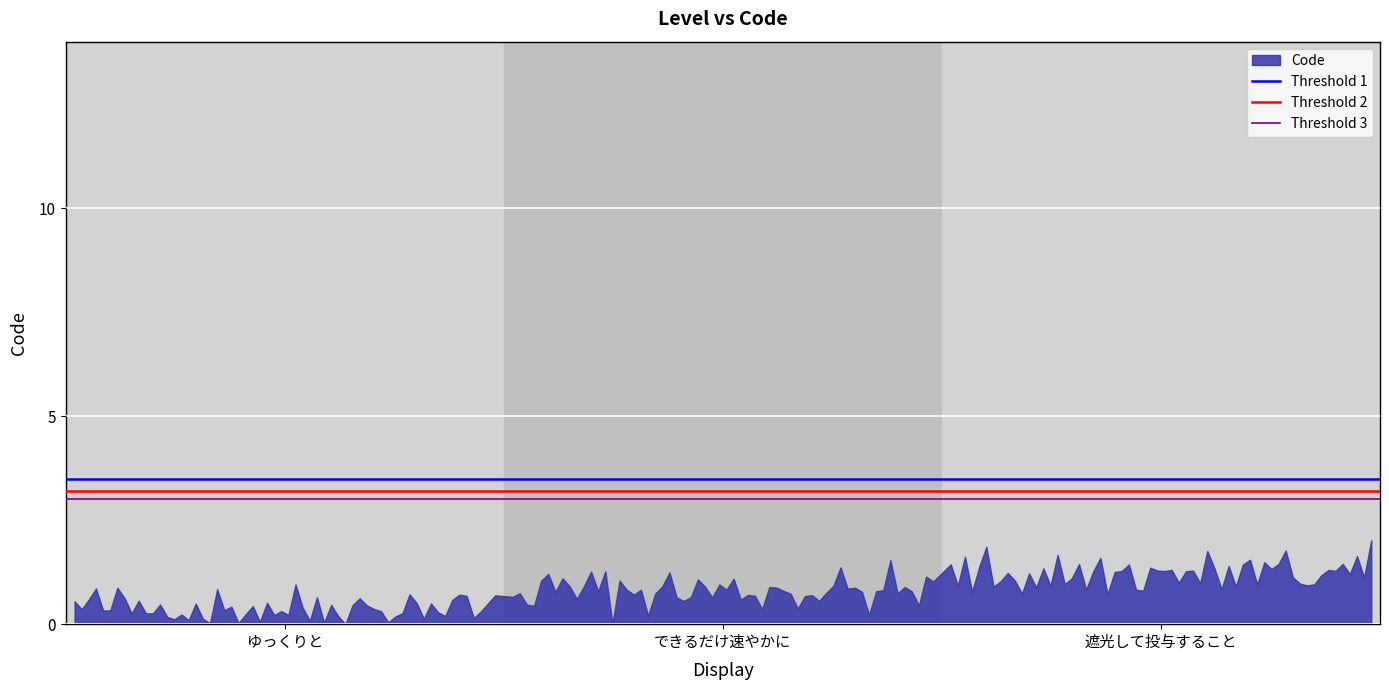

What is the difference between the maximum and minimum values?

2.0